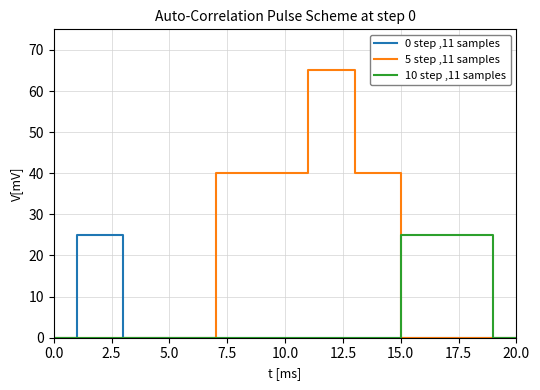

Reading right to left, extract all data points from this chart.

0 step ,11 samples: 0	0	0	0	0	0	0	0	0	0	0	0	0	0	0	0	0	0	25	25	0
5 step ,11 samples: 0	0	0	0	0	0	40	40	65	65	40	40	40	40	0	0	0	0	0	0	0
10 step ,11 samples: 0	0	25	25	25	25	0	0	0	0	0	0	0	0	0	0	0	0	0	0	0